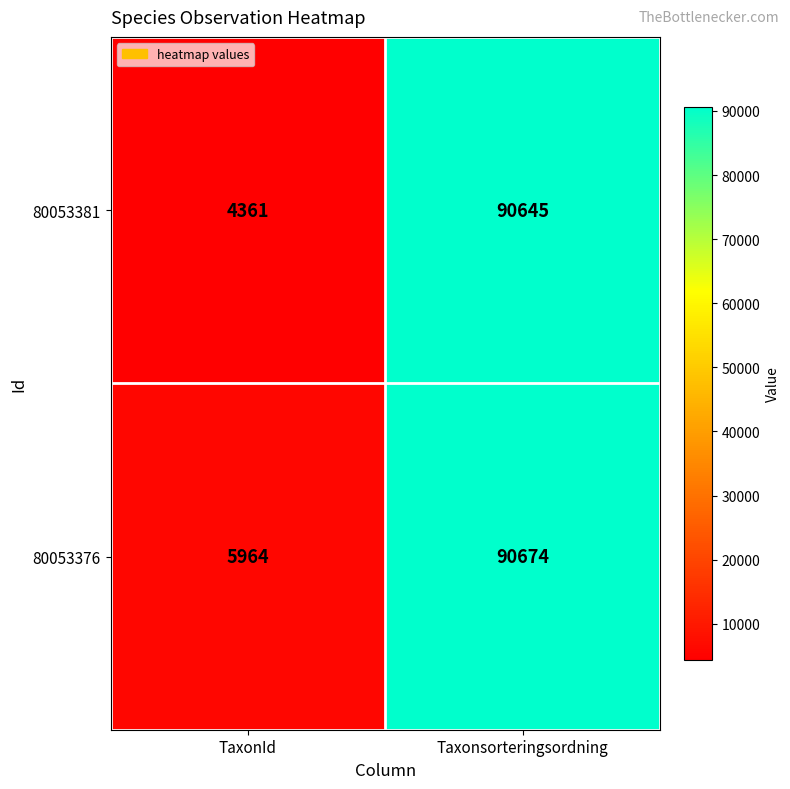

What is the minimum value shown in the chart?

4361